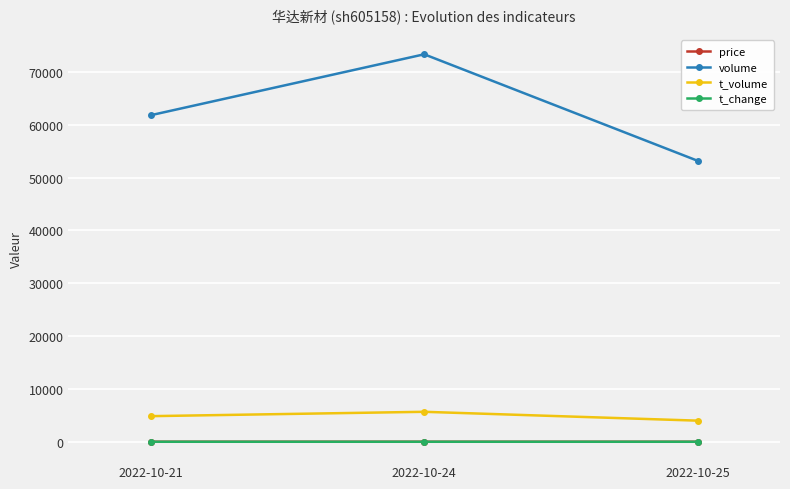

What is the value of the t_volume point at the 3rd from the left?

3997.0